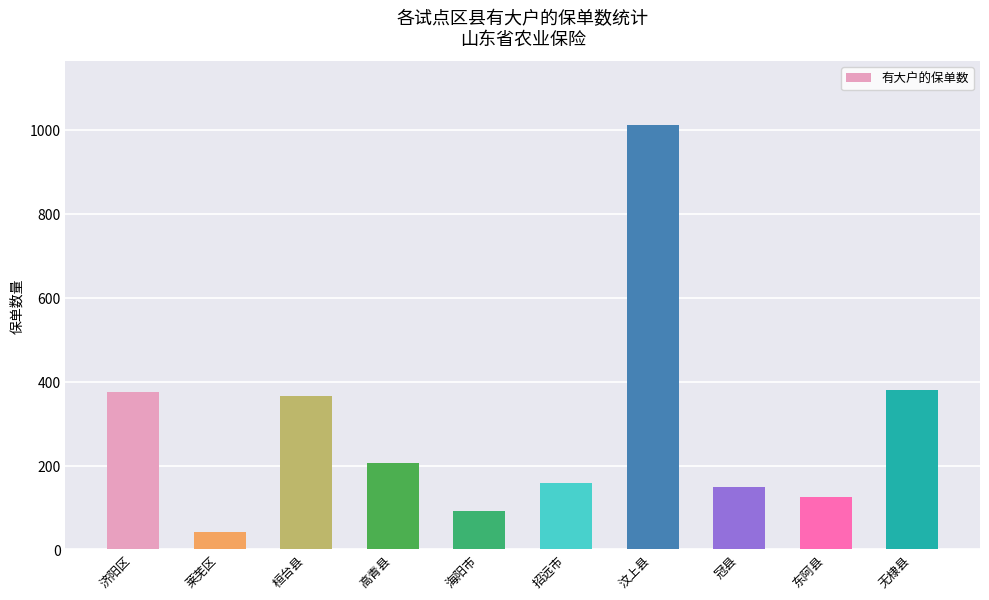

Which category has the highest value across all series?

汶上县